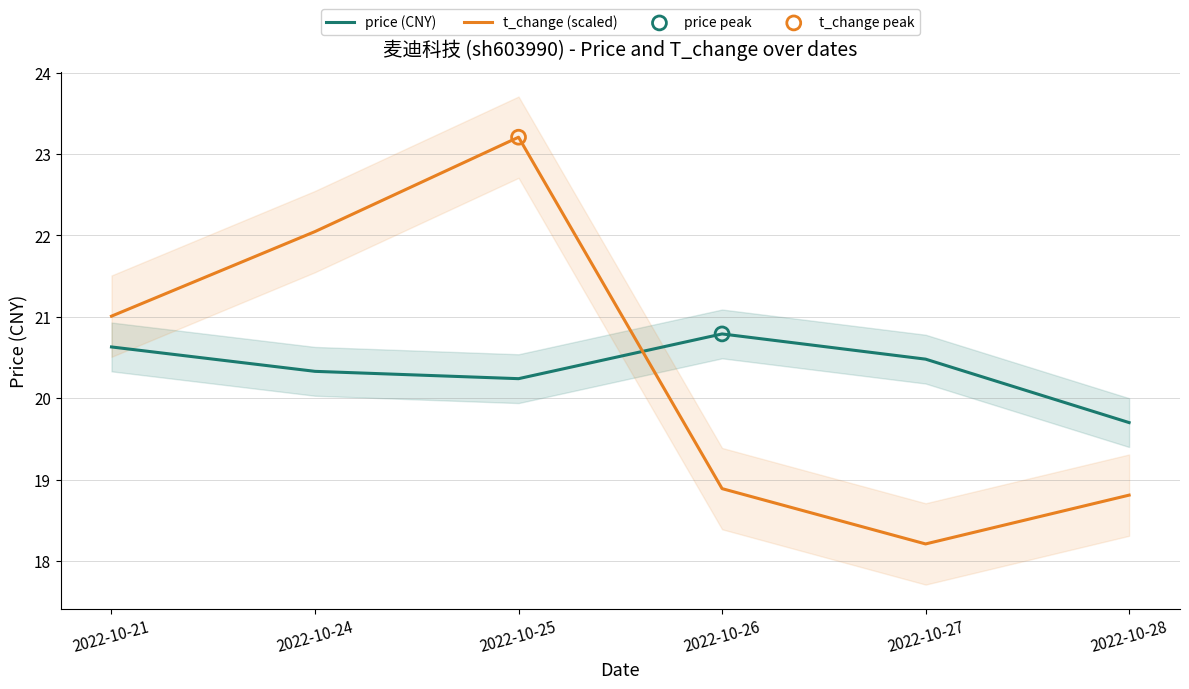

At which category is the sum across all series the highest?

2022-10-25